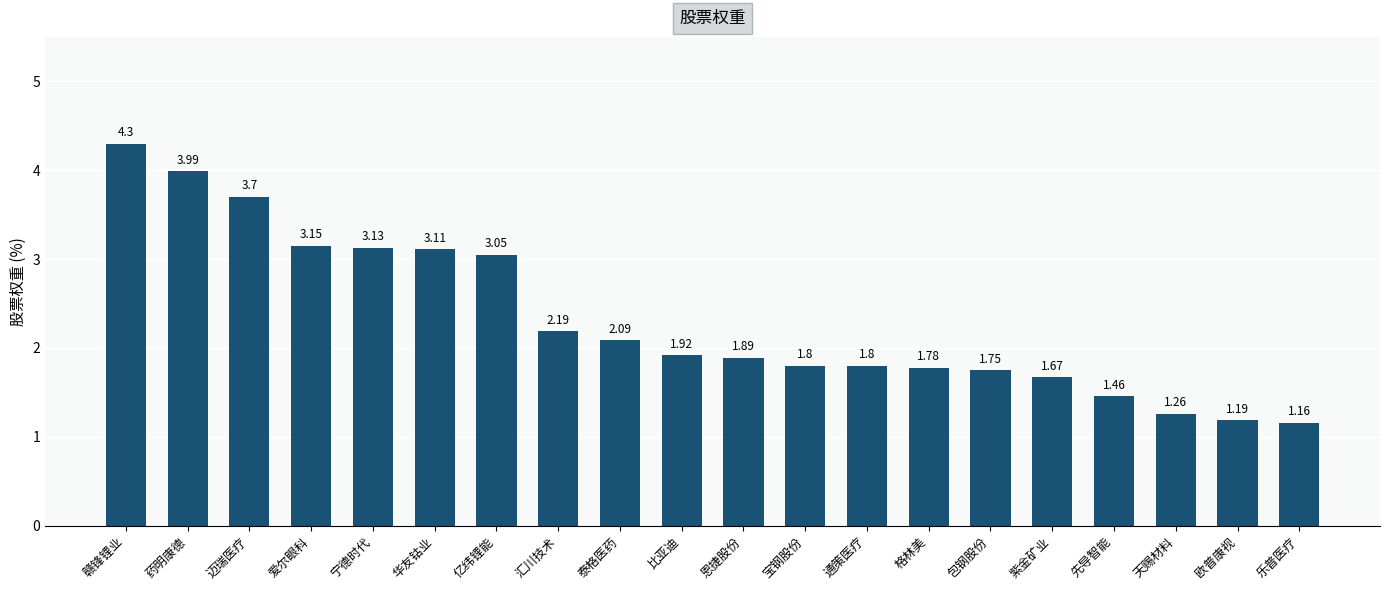

Approximately how many times larger is the value at 通策医疗 compared to 乐普医疗?

1.6